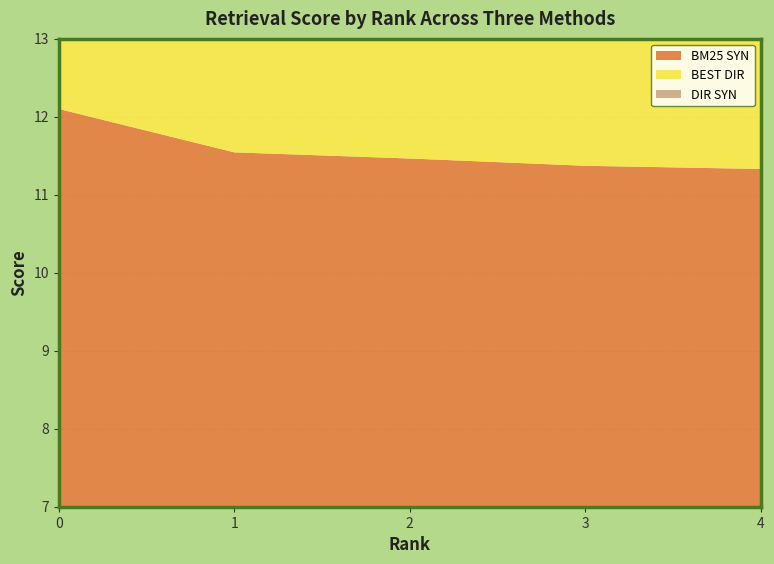

Reading left to right, transcribe all the data shown in this chart.

BM25 SYN: 12.1	11.5	11.5	11.4	11.3
BEST DIR: 8.1	8.1	8.0	7.6	7.6
DIR SYN: 10.5	10.3	10.3	10.3	9.8